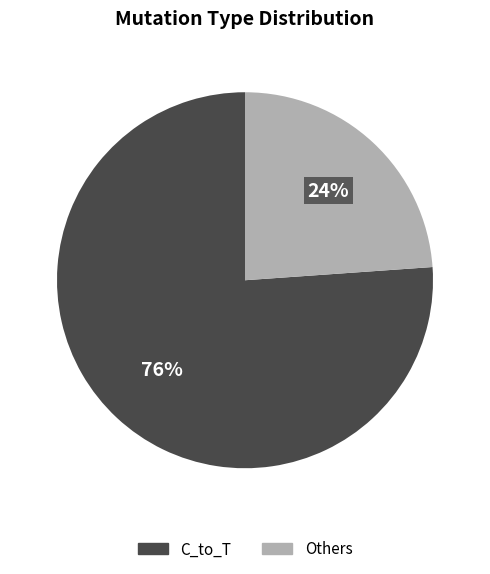

Is there any slice that represents more than half of the pie?

Yes